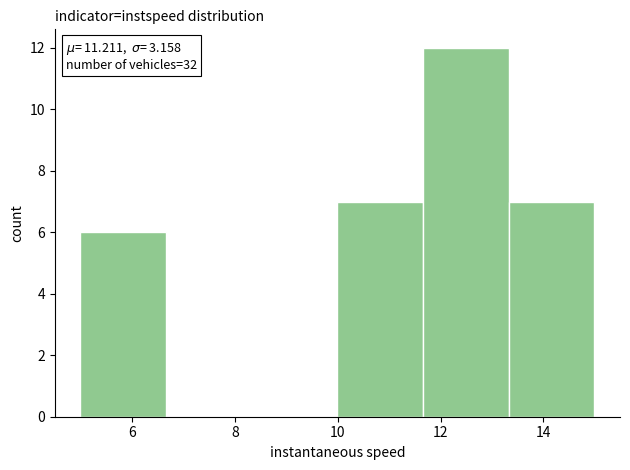

Which range on the x-axis has the tallest bar?

11.6 to 13.4